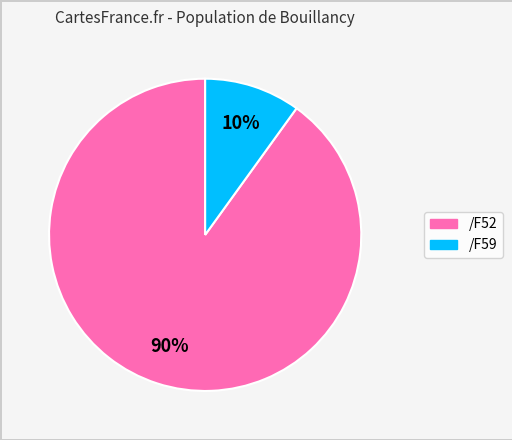

Count the number of slices in the pie.

2